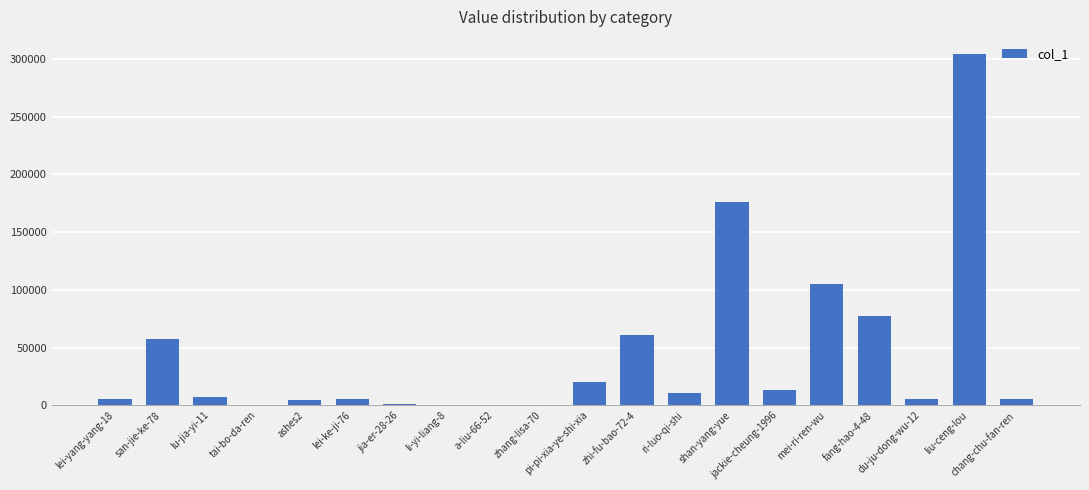

What is the maximum value shown in the chart?

304020